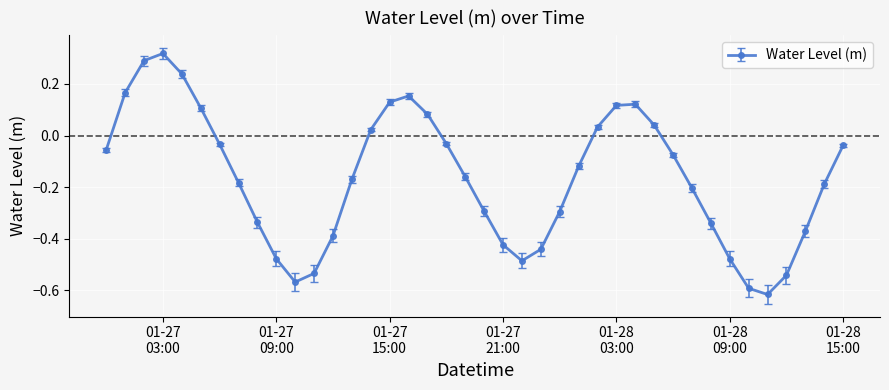

True or false: the data has more than 0 interior local peaks.

True